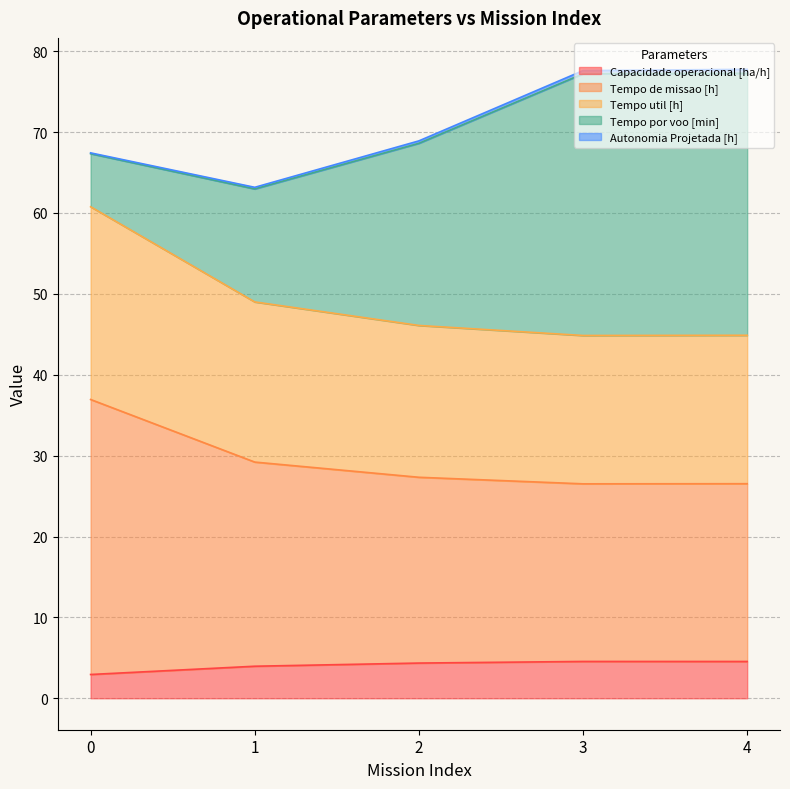

What is the highest value of the Capacidade operacional [ha/h] series?

4.6